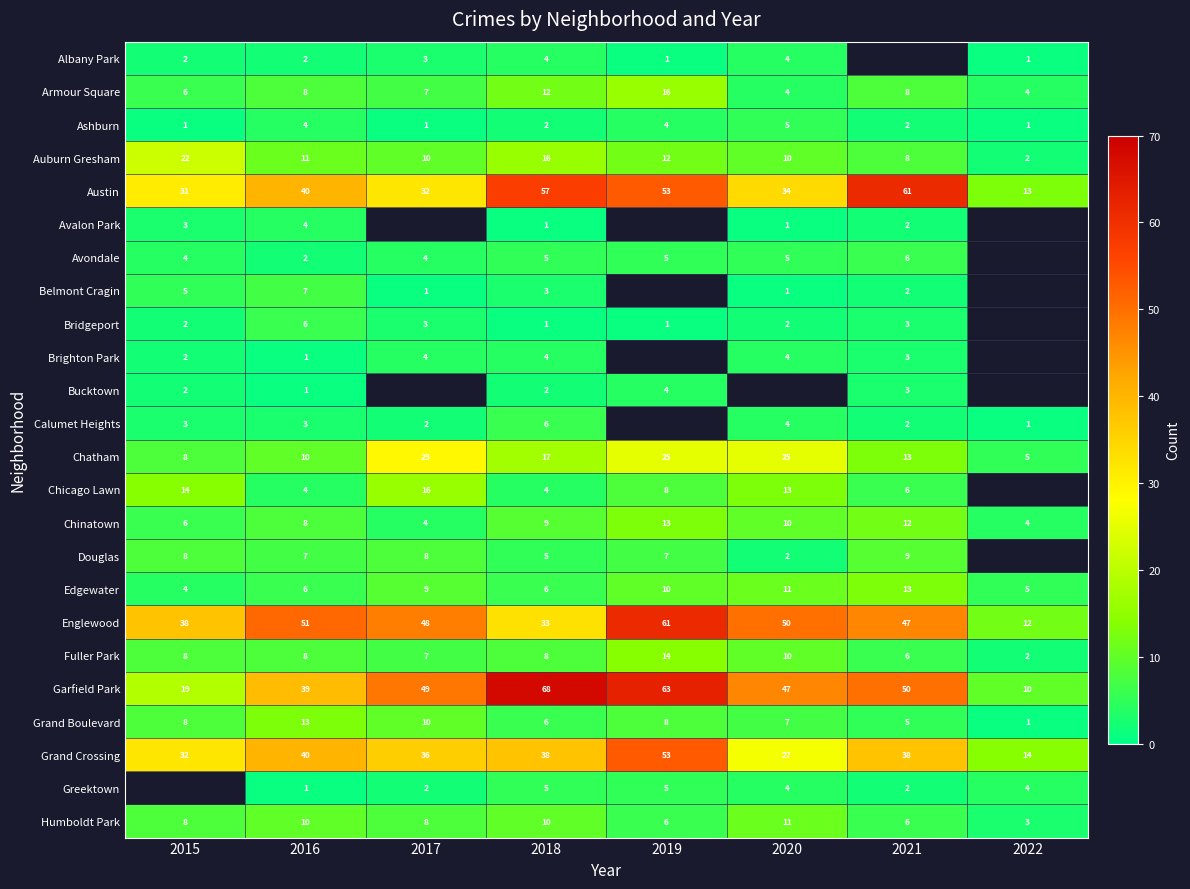

At how many categories does at least one series exceed 19?

7